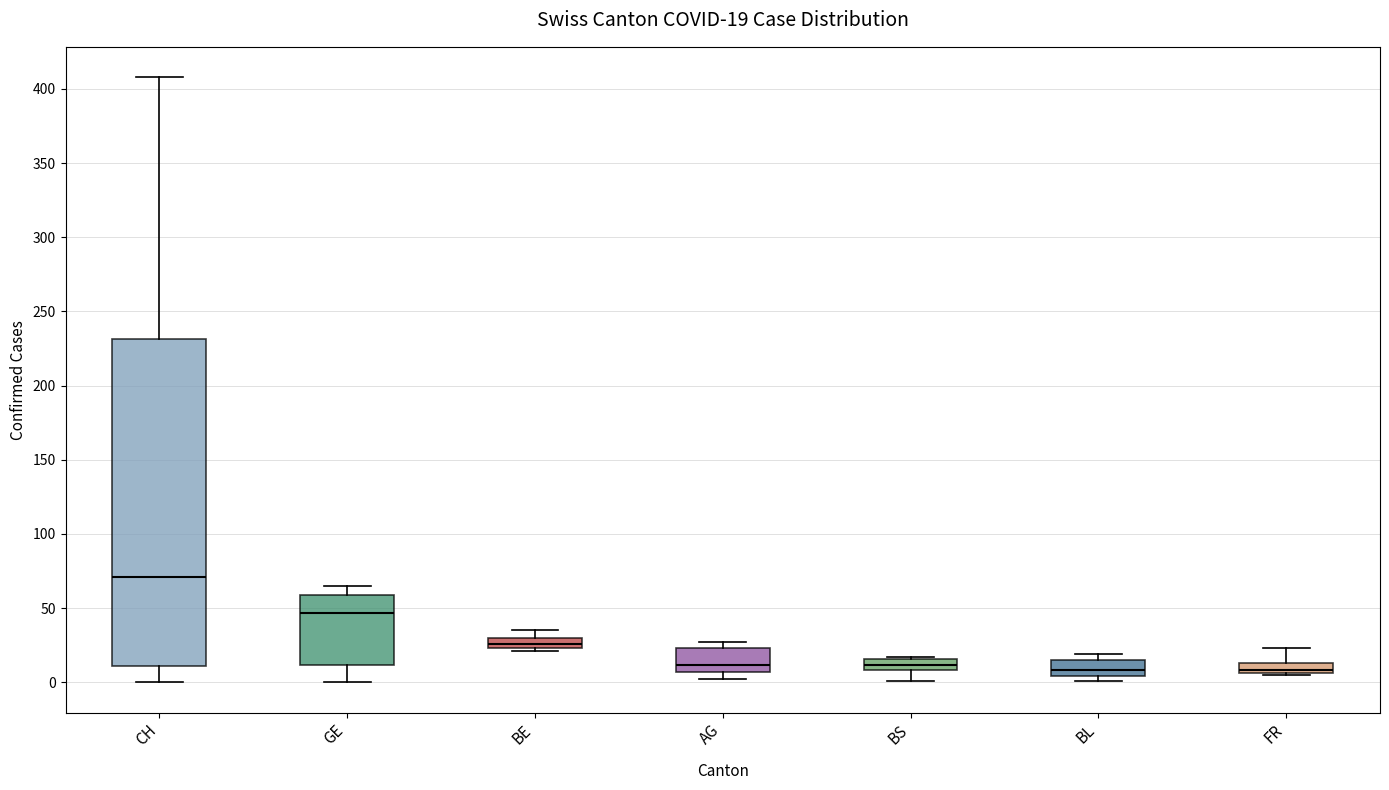

Which box is the tallest, from its lower edge to its upper edge?

CH